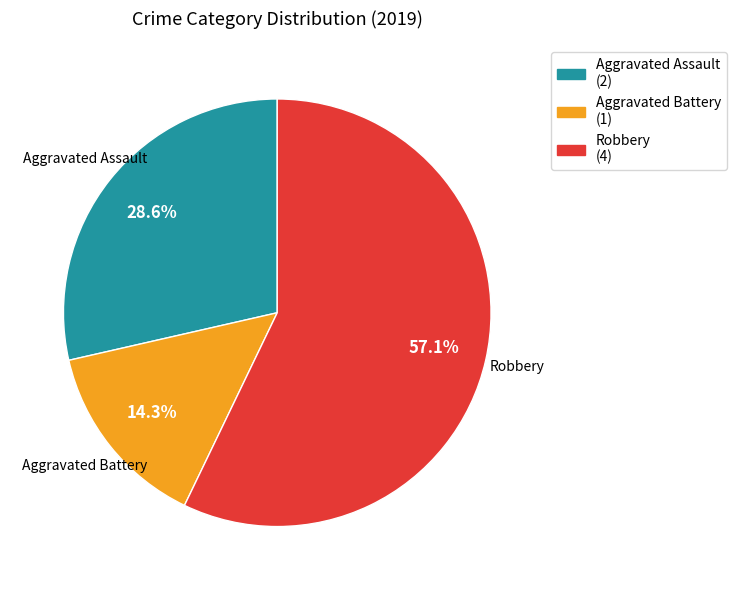

Count the number of slices in the pie.

3